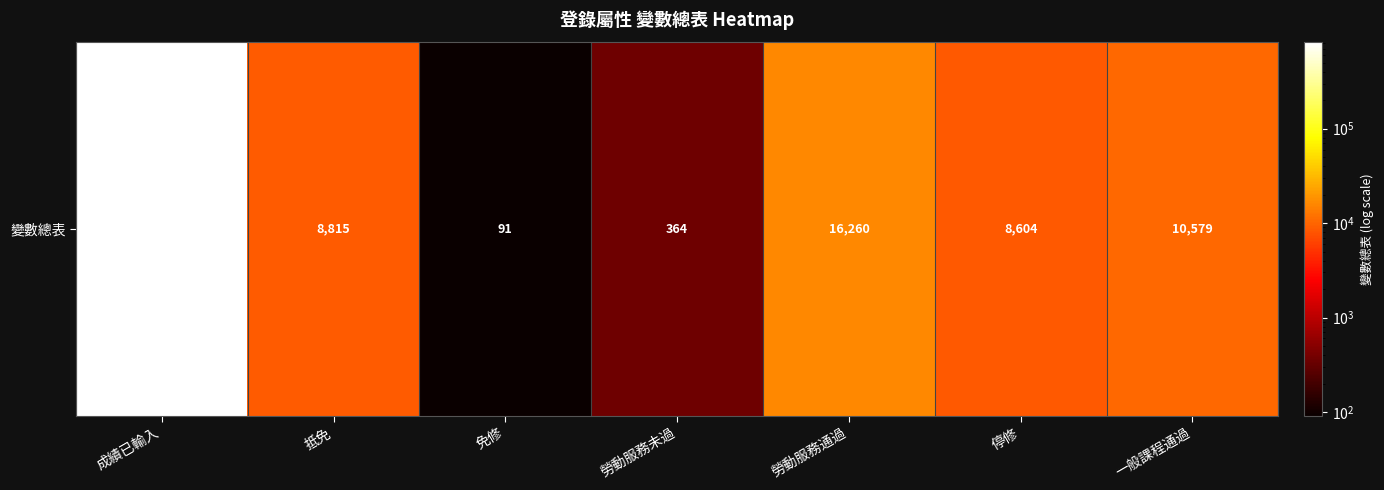

Which label corresponds to the smallest value in the chart?

免修